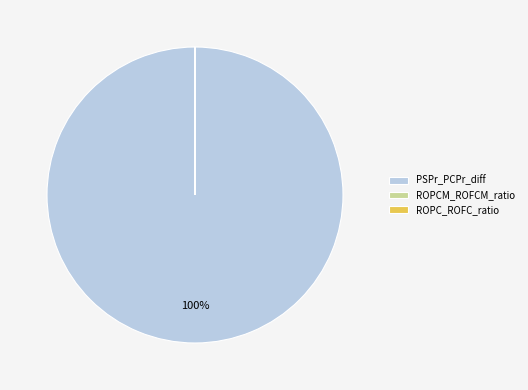

Is it true that PSPr_PCPr_diff is 100% of the pie?

True